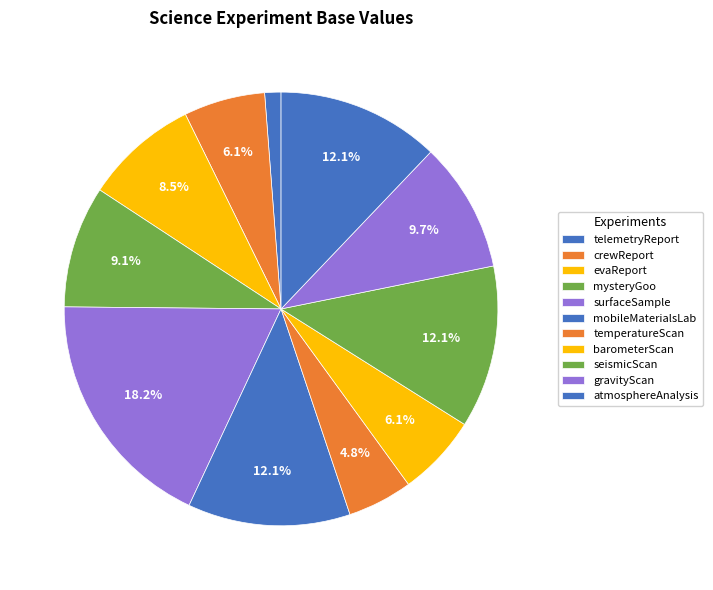

Which slice is the smallest?

telemetryReport